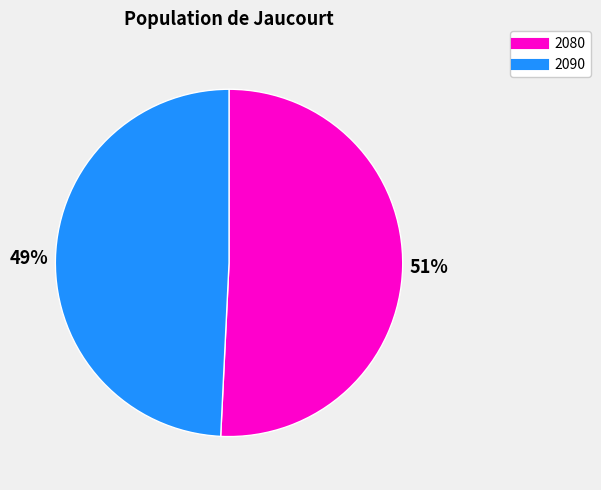

Which has a higher value, 2090 or 2080?

2080